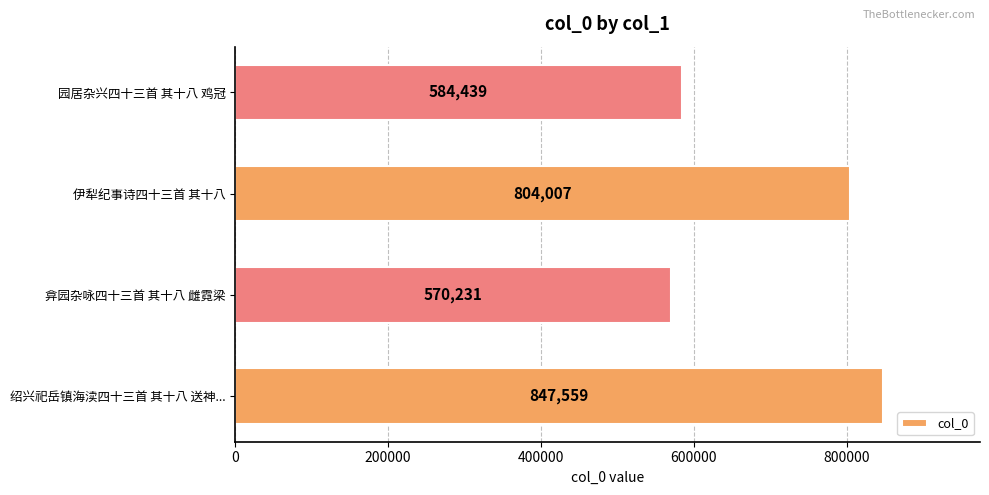

Where is the data nearest to the value 708895?

伊犁纪事诗四十三首 其十八